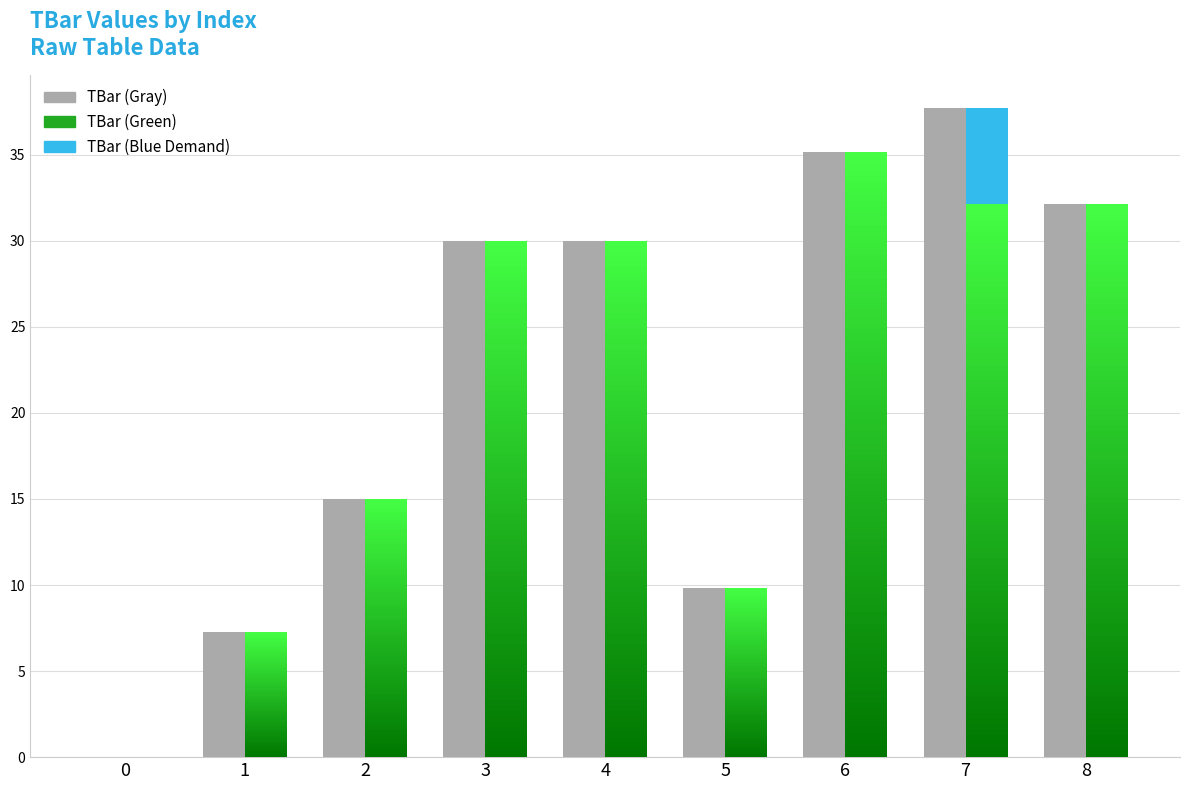

List the labels in order of value, smallest first.

0, 1, 5, 2, 3, 4, 8, 6, 7